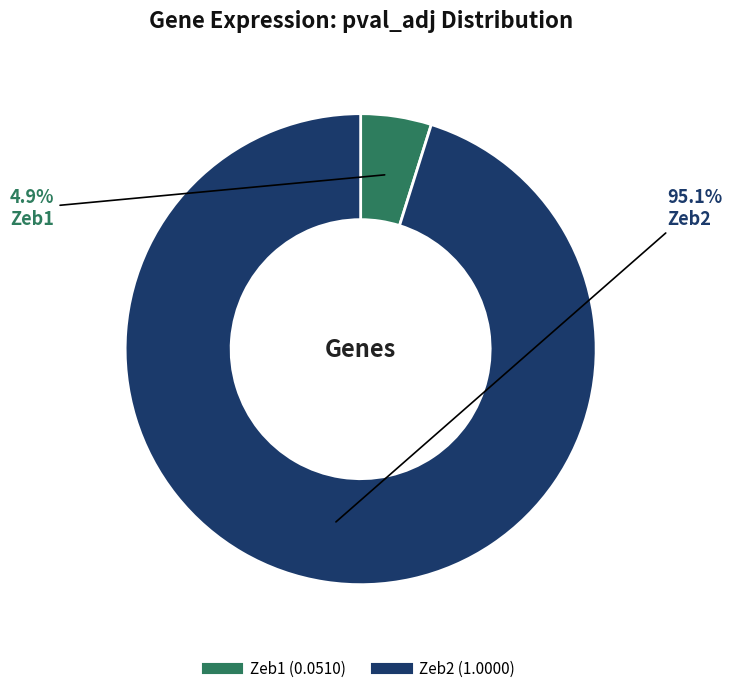

Do Zeb2 and Zeb1 together represent more than half of the pie?

Yes